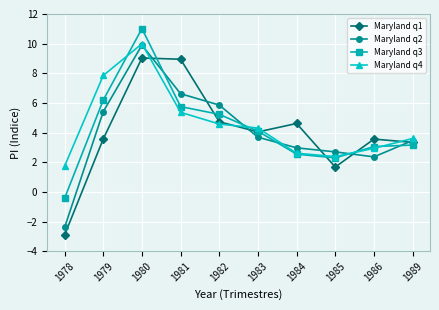

Reading left to right, list all the values displayed in this chart.

Maryland q1: -2.9	3.6	9.0	8.9	4.7	4.0	4.6	1.7	3.6	3.3
Maryland q2: -2.4	5.4	9.9	6.6	5.9	3.7	3.0	2.7	2.4	3.5
Maryland q3: -0.4	6.2	11.0	5.8	5.2	4.1	2.5	2.3	3.1	3.2
Maryland q4: 1.7	7.9	10.0	5.4	4.6	4.3	2.6	2.4	2.9	3.6